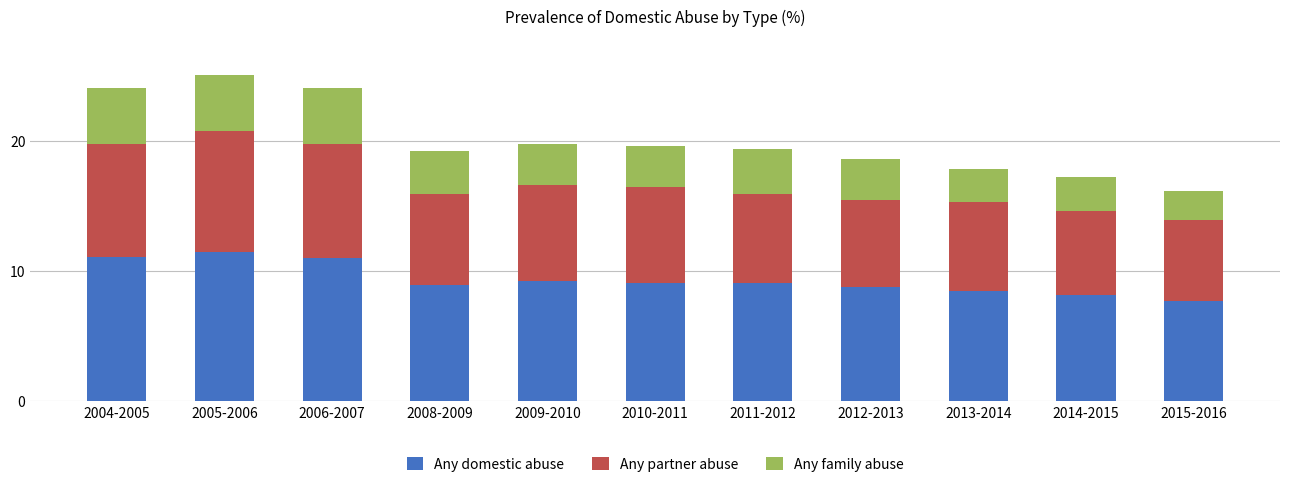

True or false: Any domestic abuse has a value of 3.9 at 2015-2016.

False